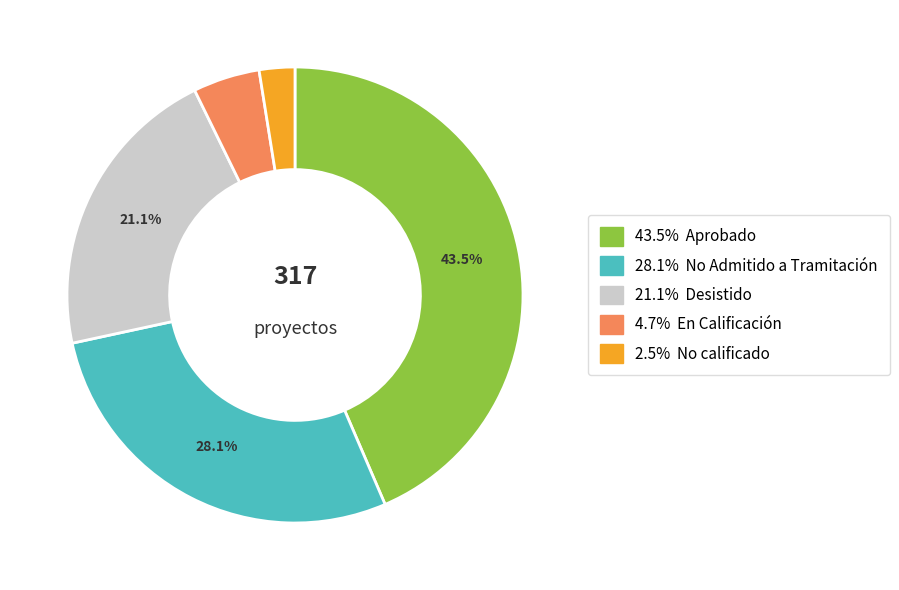

Is there a majority slice in this chart?

No